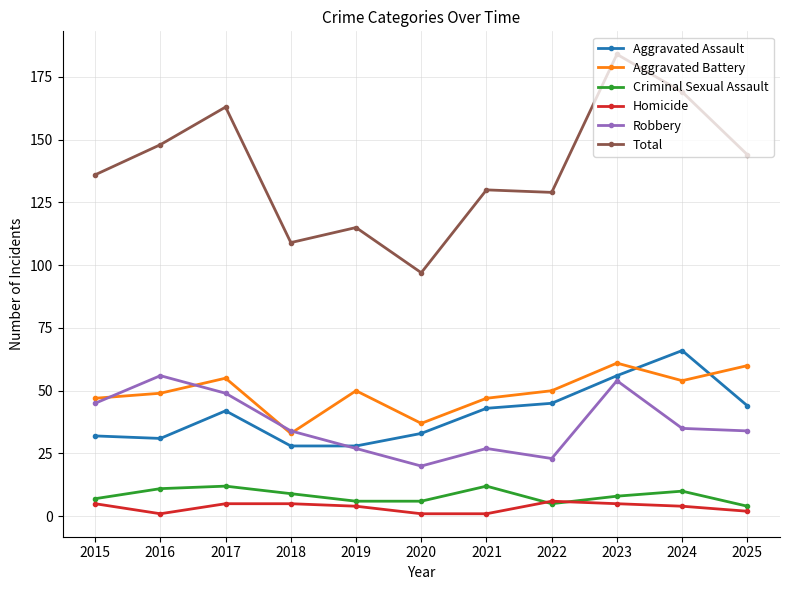

What are all the series names shown in the legend?

Aggravated Assault, Aggravated Battery, Criminal Sexual Assault, Homicide, Robbery, Total